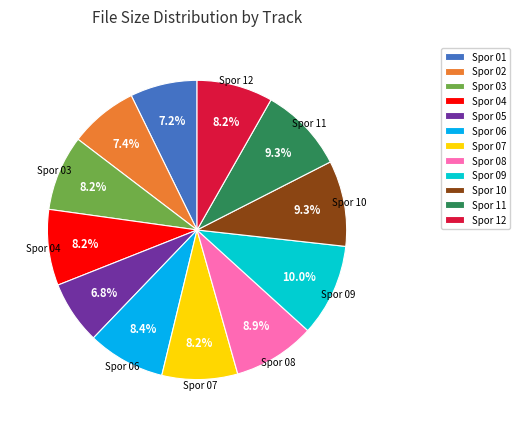

Approximately how many times larger is the value at Spor 06 compared to Spor 02?

1.1